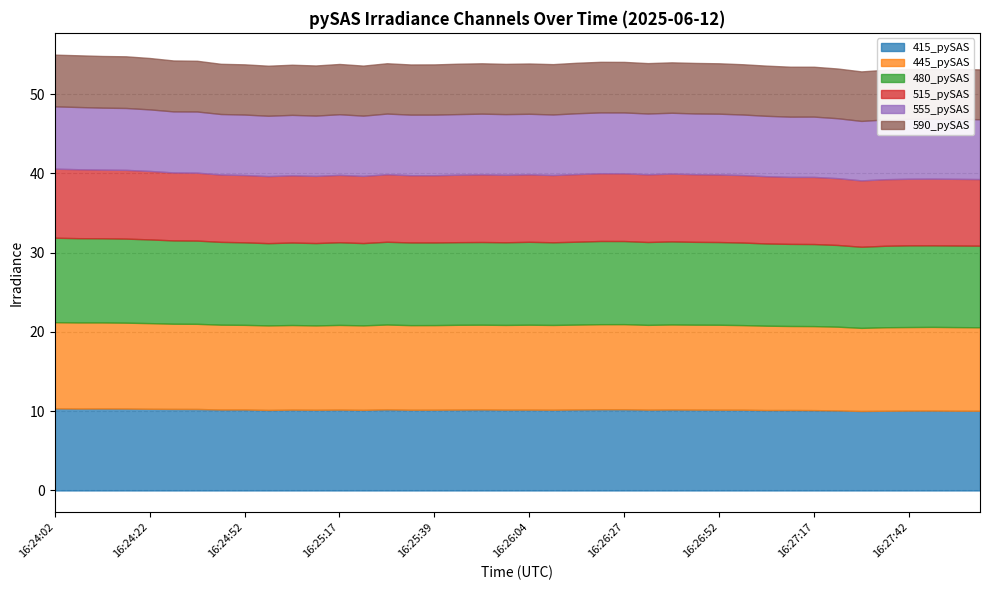

At which label does 445_pySAS reach its peak?

16:24:02